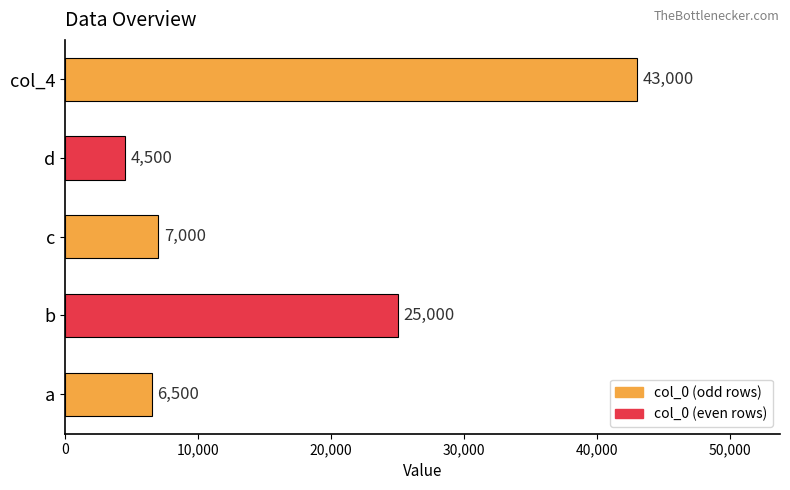

Is it true that the value at b is 25000?

True